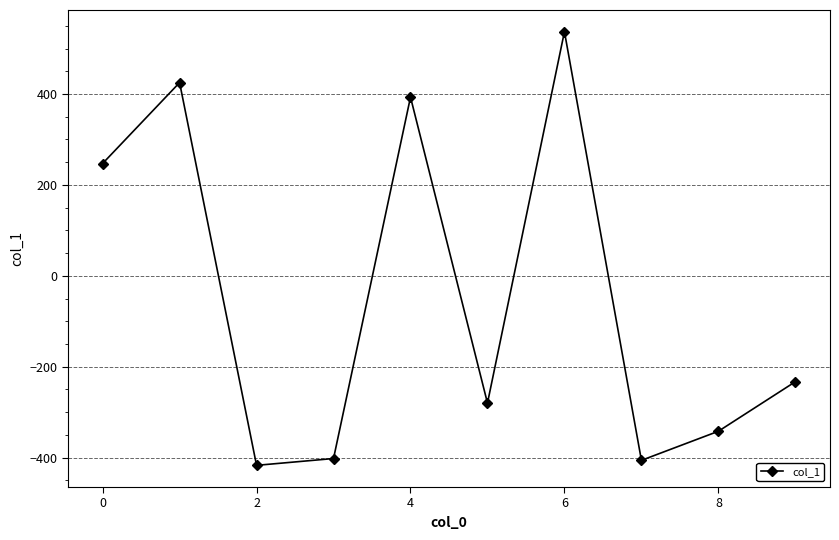

True or false: the data has more than 1 interior local peaks.

True